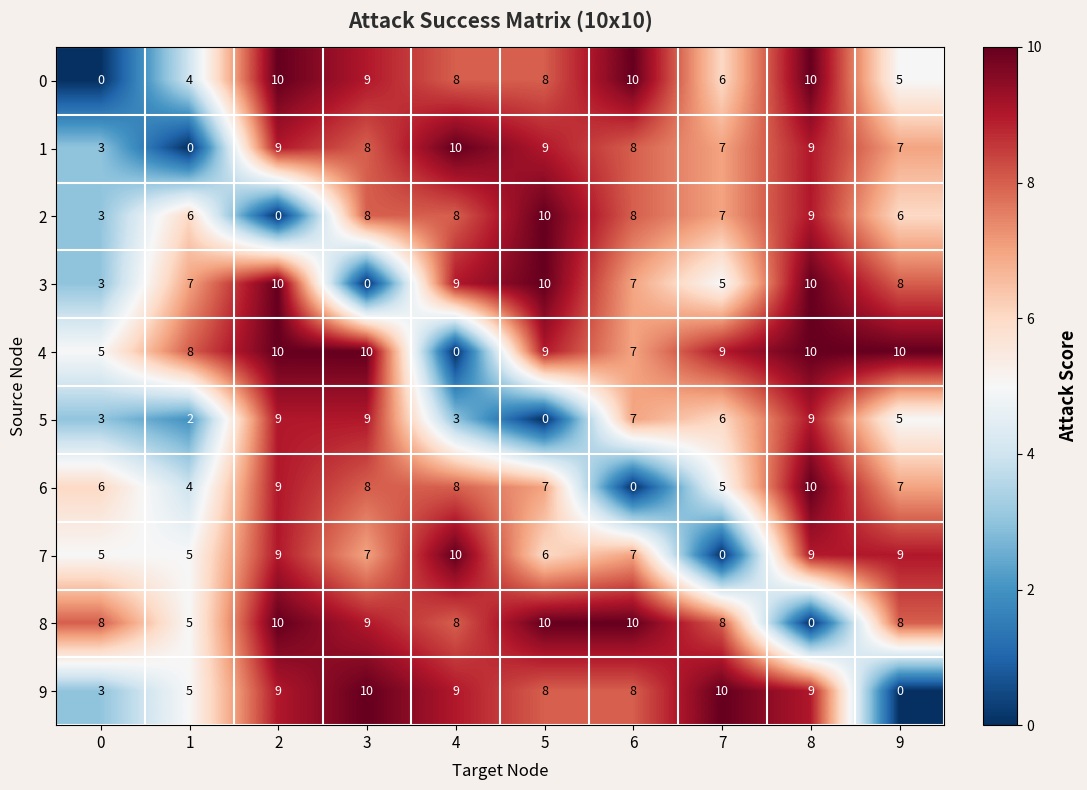

What is the approximate value of 7 at 8?

9